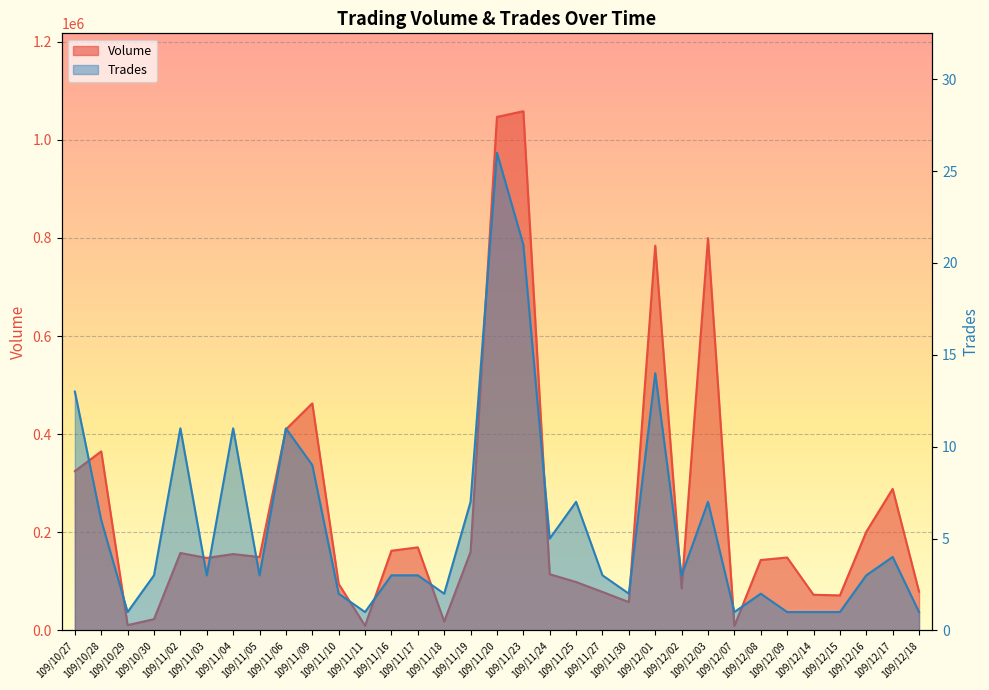

How many data points in Volume are above 148610?

16